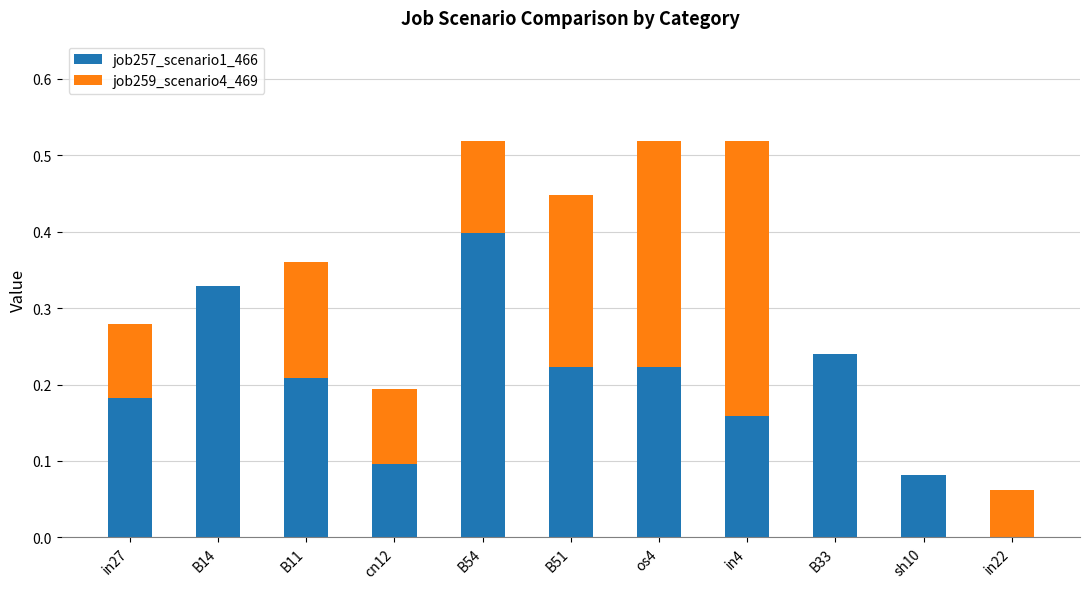

True or false: job257_scenario1_466 has a value of 0.4 at B51.

False